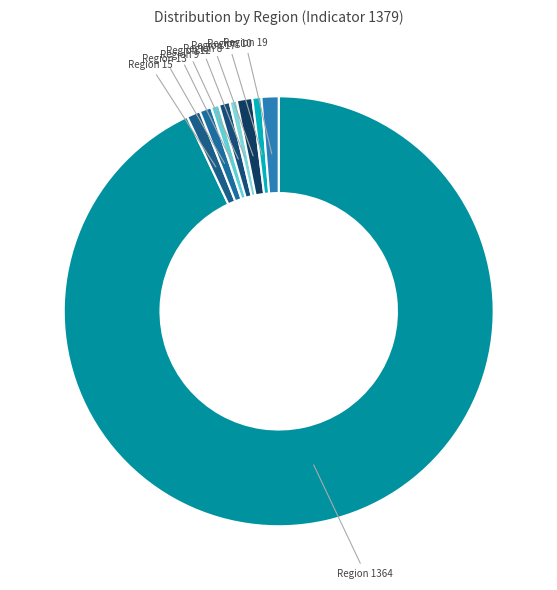

True or false: Region 13 accounts for 10% of the total.

False